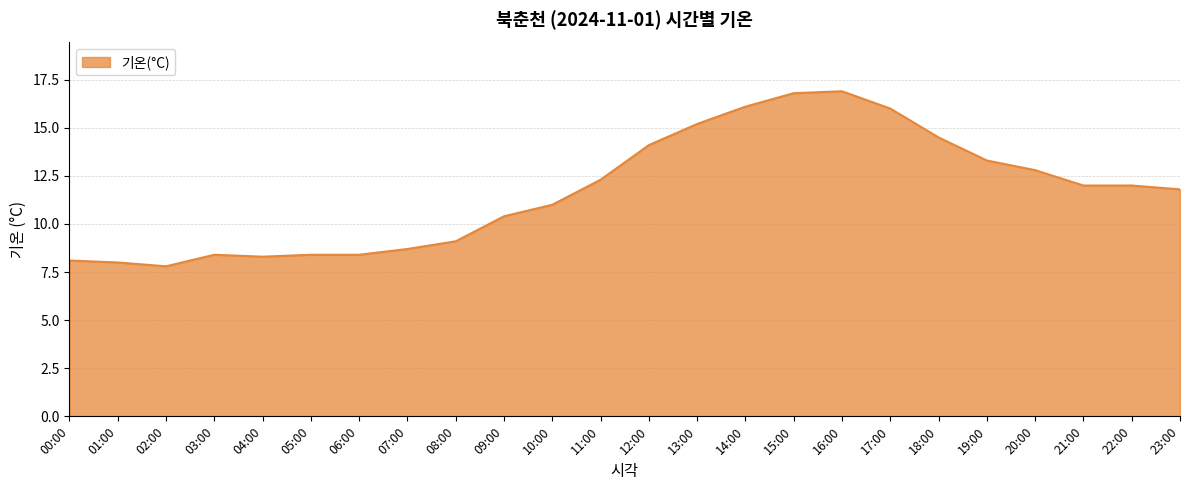

What is the greatest value displayed?

16.9